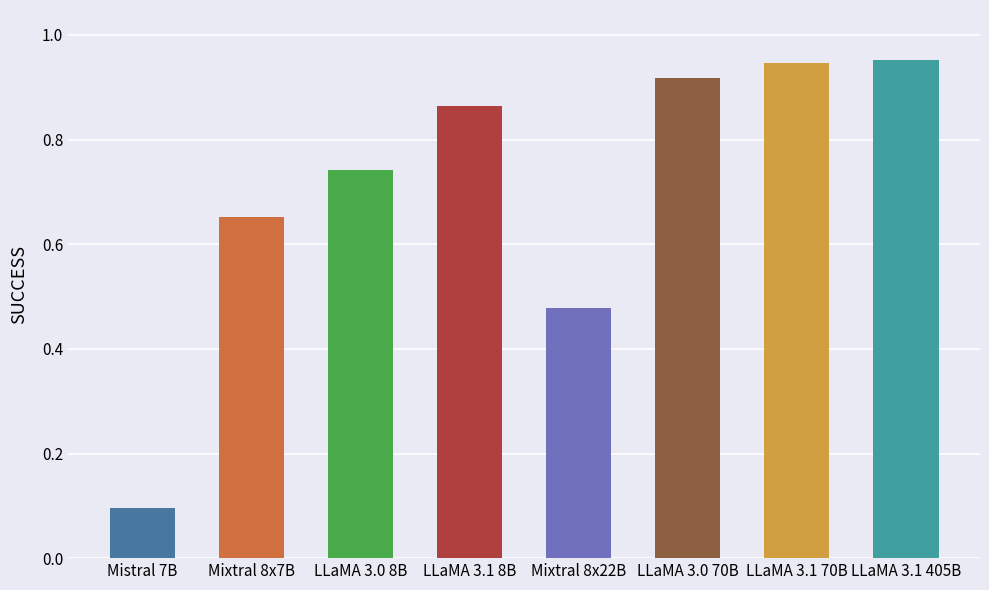

Are the bars grouped side by side (vs. stacked)?

No